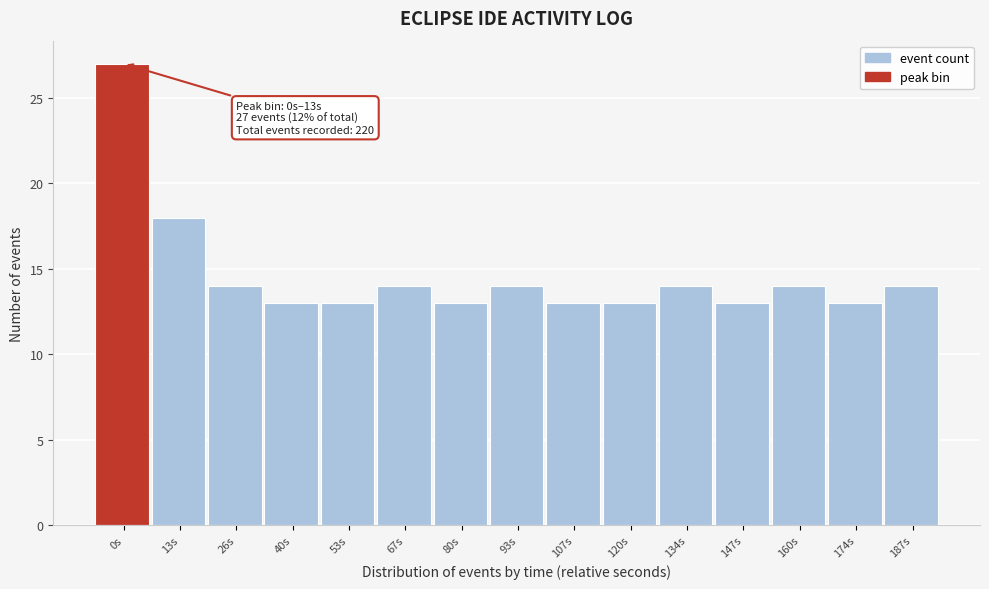

Reading left to right, extract all data points from this chart.

0s=27	13s=18	26s=14	40s=13	53s=13	67s=14	80s=13	93s=14	107s=13	120s=13	134s=14	147s=13	160s=14	174s=13	187s=14